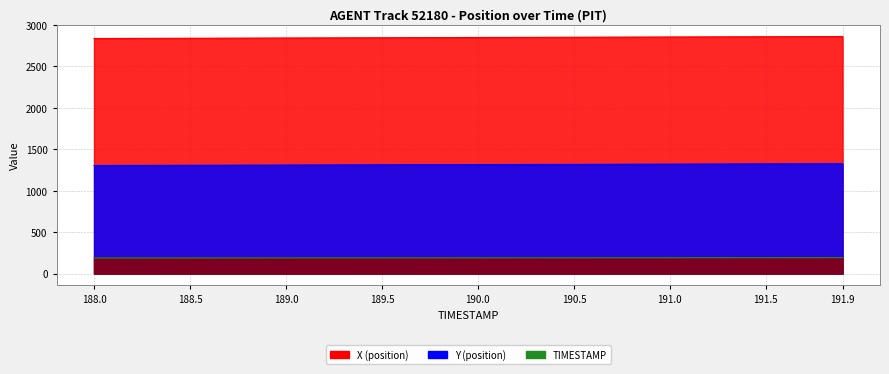

Reading left to right, extract all data points from this chart.

X: 2837.0	2837.6	2838.2	2838.8	2839.4	2840.1	2840.7	2841.3	2841.9	2842.5	2843.1	2843.8	2844.4	2845.0	2845.6	2846.2	2846.8	2847.4	2848.0	2848.7	2849.3	2849.9	2850.5	2851.1	2851.7	2852.3	2852.9	2853.5	2854.1	2854.7	2855.3	2856.0	2856.6	2857.2	2857.8	2858.4	2859.0	2859.6	2860.2	2860.8
Y: 1304.2	1304.7	1305.3	1305.8	1306.3	1306.9	1307.5	1308.0	1308.5	1309.1	1309.7	1310.2	1310.8	1311.3	1311.8	1312.4	1313.0	1313.5	1314.1	1314.6	1315.2	1315.7	1316.3	1316.8	1317.4	1317.9	1318.5	1319.0	1319.6	1320.2	1320.7	1321.3	1321.8	1322.4	1322.9	1323.5	1324.1	1324.6	1325.2	1325.7
TIMESTAMP: 188.0	188.1	188.2	188.3	188.4	188.5	188.6	188.7	188.8	188.9	189.0	189.1	189.2	189.3	189.4	189.5	189.6	189.7	189.8	189.9	190.0	190.1	190.2	190.3	190.4	190.5	190.6	190.7	190.8	190.9	191.0	191.1	191.2	191.3	191.4	191.5	191.6	191.7	191.8	191.9